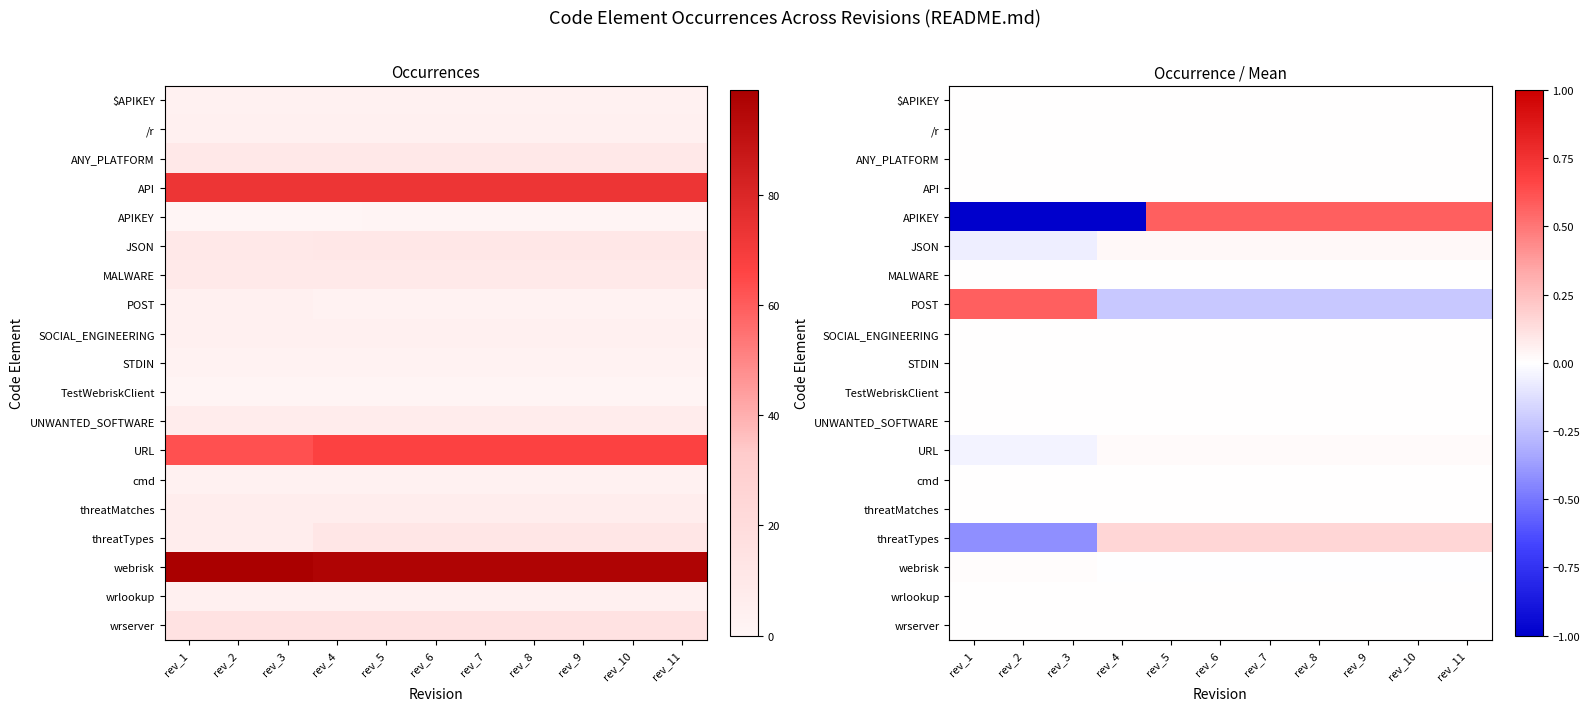

How many distinct data groups are displayed?

19